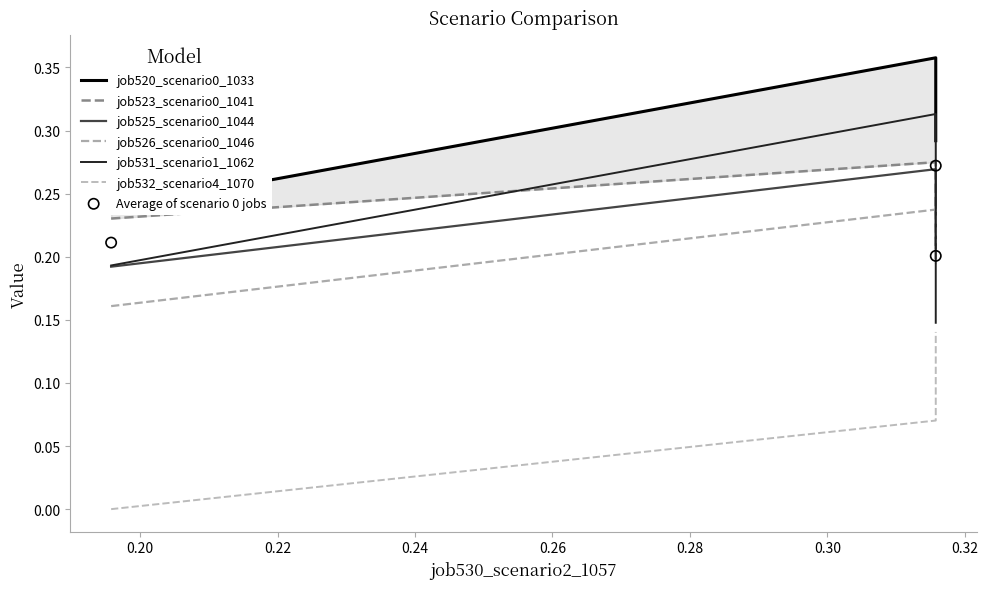

Which series has the widest spread of Y values?

job531_scenario1_1062